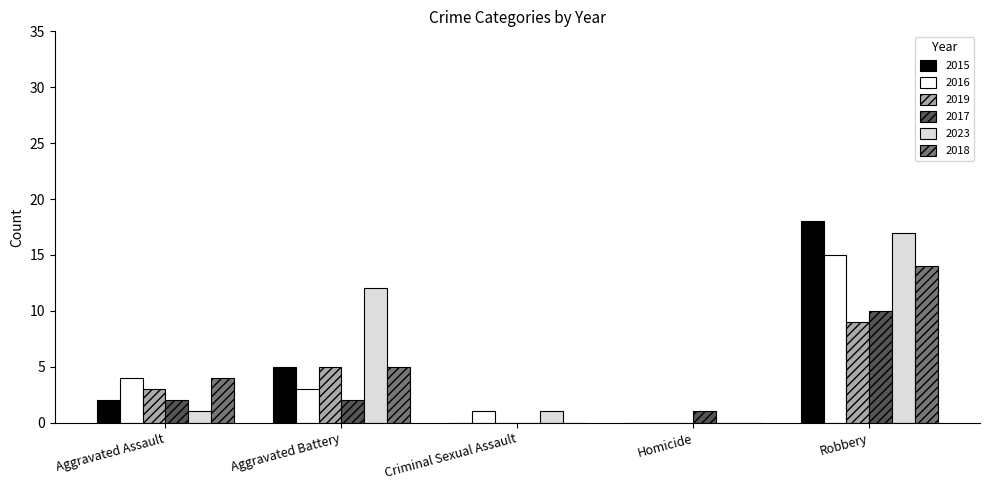

What is the sum of all 2017 values?

15